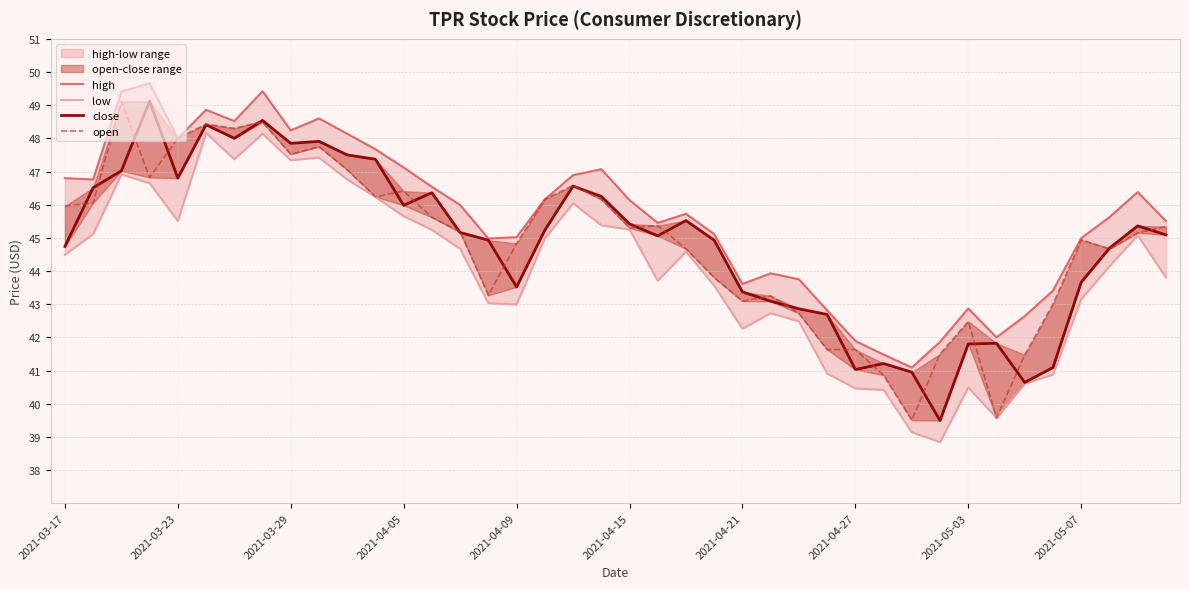

True or false: high has a value of 84.1 at 2021-03-23.

False